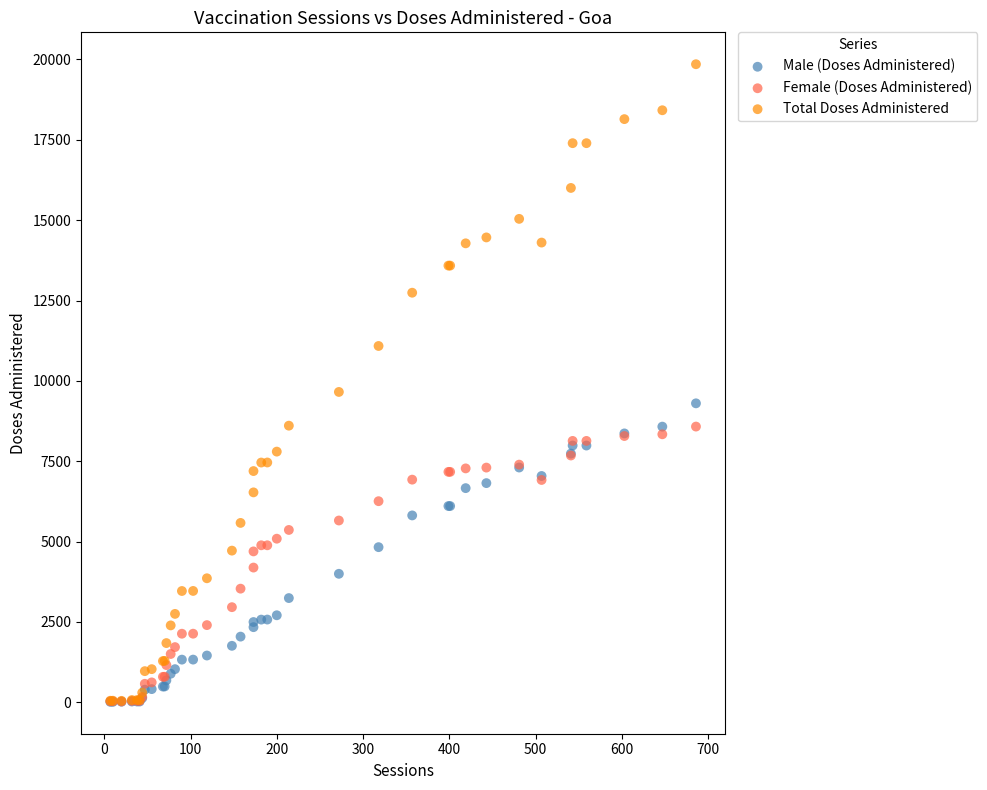

Across all series, what Y value is closest to 9933?

9656